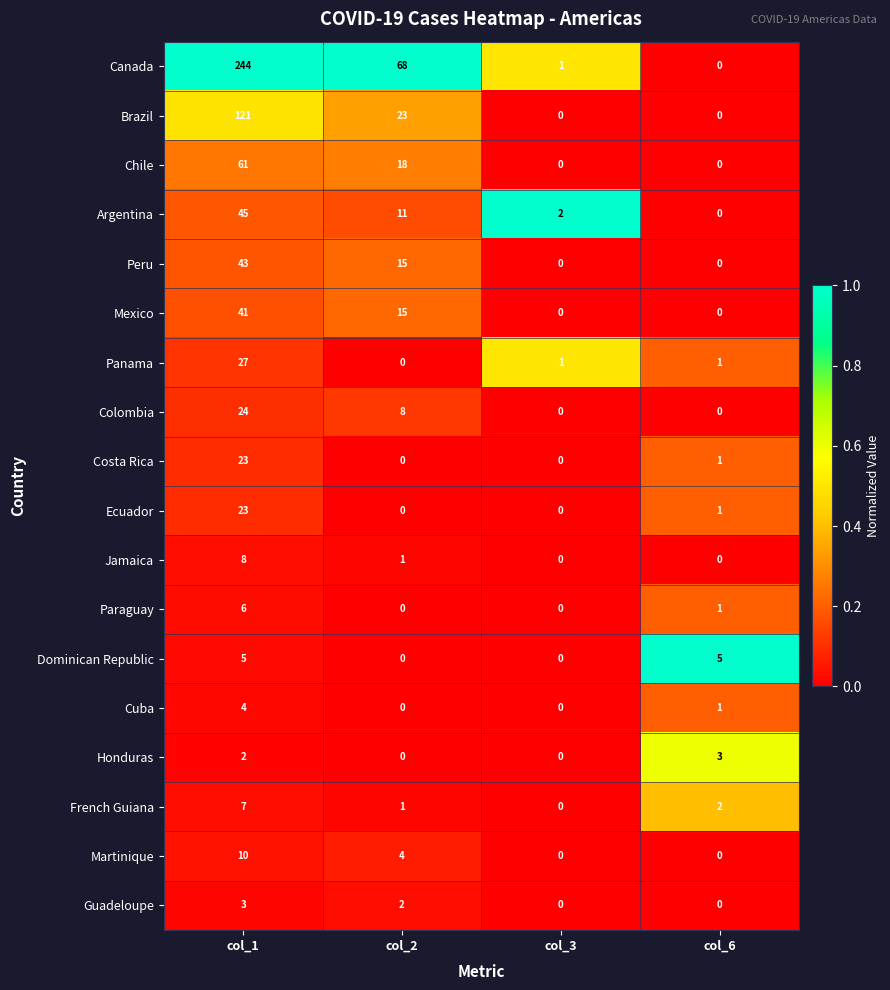

What is the difference between the highest and lowest values at col_1?

242